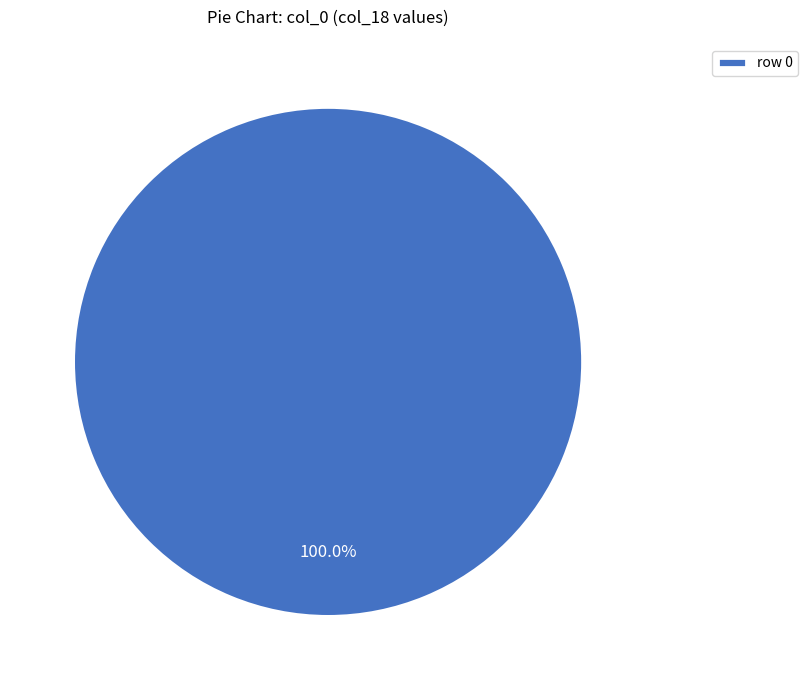

Which slice represents more than half of the pie?

row 0